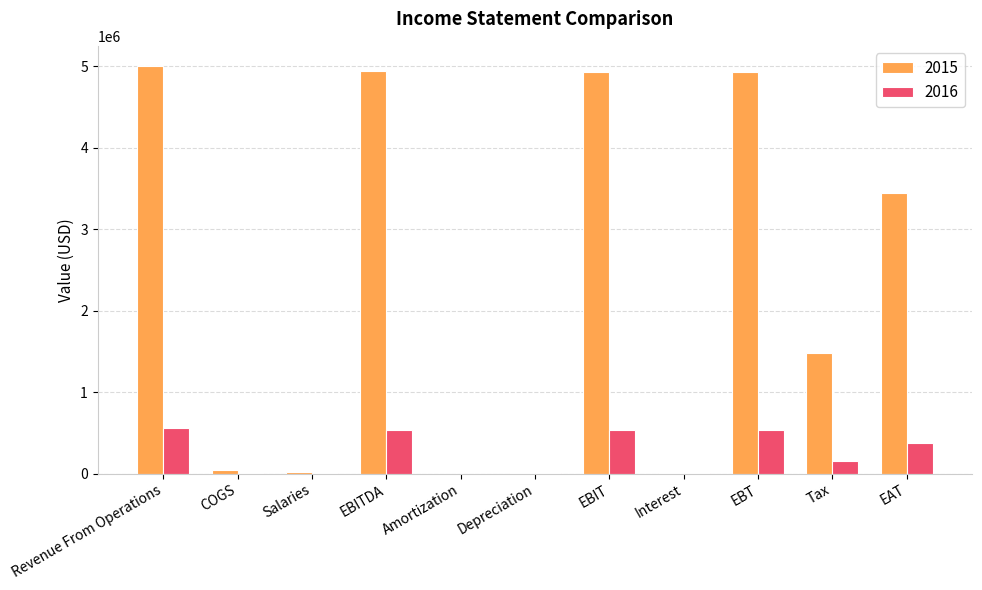

How many groups of bars are there?

11